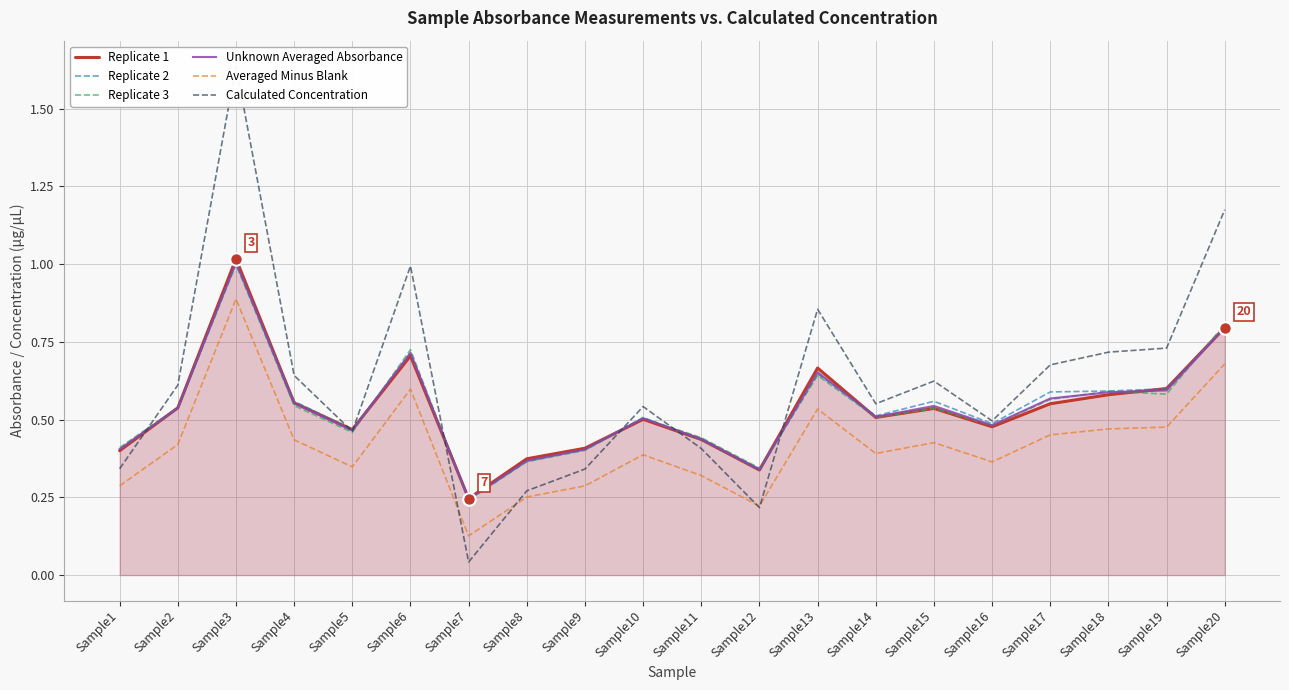

Reading right to left, transcribe all the data shown in this chart.

Replicate 1: Sample20=0.8	Sample19=0.6	Sample18=0.6	Sample17=0.6	Sample16=0.5	Sample15=0.5	Sample14=0.5	Sample13=0.7	Sample12=0.3	Sample11=0.4	Sample10=0.5	Sample9=0.4	Sample8=0.4	Sample7=0.2	Sample6=0.7	Sample5=0.5	Sample4=0.6	Sample3=1.0	Sample2=0.5	Sample1=0.4
Replicate 2: Sample20=0.8	Sample19=0.6	Sample18=0.6	Sample17=0.6	Sample16=0.5	Sample15=0.6	Sample14=0.5	Sample13=0.6	Sample12=0.3	Sample11=0.4	Sample10=0.5	Sample9=0.4	Sample8=0.4	Sample7=0.2	Sample6=0.7	Sample5=0.5	Sample4=0.6	Sample3=1.0	Sample2=0.5	Sample1=0.4
Replicate 3: Sample20=0.8	Sample19=0.6	Sample18=0.6	Sample17=0.6	Sample16=0.5	Sample15=0.5	Sample14=0.5	Sample13=0.6	Sample12=0.3	Sample11=0.4	Sample10=0.5	Sample9=0.4	Sample8=0.4	Sample7=0.2	Sample6=0.7	Sample5=0.5	Sample4=0.5	Sample3=1.0	Sample2=0.5	Sample1=0.4
Unknown Averaged Absorbance: Sample20=0.8	Sample19=0.6	Sample18=0.6	Sample17=0.6	Sample16=0.5	Sample15=0.5	Sample14=0.5	Sample13=0.7	Sample12=0.3	Sample11=0.4	Sample10=0.5	Sample9=0.4	Sample8=0.4	Sample7=0.2	Sample6=0.7	Sample5=0.5	Sample4=0.6	Sample3=1.0	Sample2=0.5	Sample1=0.4
Averaged Minus Blank: Sample20=0.7	Sample19=0.5	Sample18=0.5	Sample17=0.5	Sample16=0.4	Sample15=0.4	Sample14=0.4	Sample13=0.5	Sample12=0.2	Sample11=0.3	Sample10=0.4	Sample9=0.3	Sample8=0.3	Sample7=0.1	Sample6=0.6	Sample5=0.3	Sample4=0.4	Sample3=0.9	Sample2=0.4	Sample1=0.3
Calculated Concentration: Sample20=1.2	Sample19=0.7	Sample18=0.7	Sample17=0.7	Sample16=0.5	Sample15=0.6	Sample14=0.6	Sample13=0.9	Sample12=0.2	Sample11=0.4	Sample10=0.5	Sample9=0.3	Sample8=0.3	Sample7=0.0	Sample6=1.0	Sample5=0.5	Sample4=0.6	Sample3=1.6	Sample2=0.6	Sample1=0.3